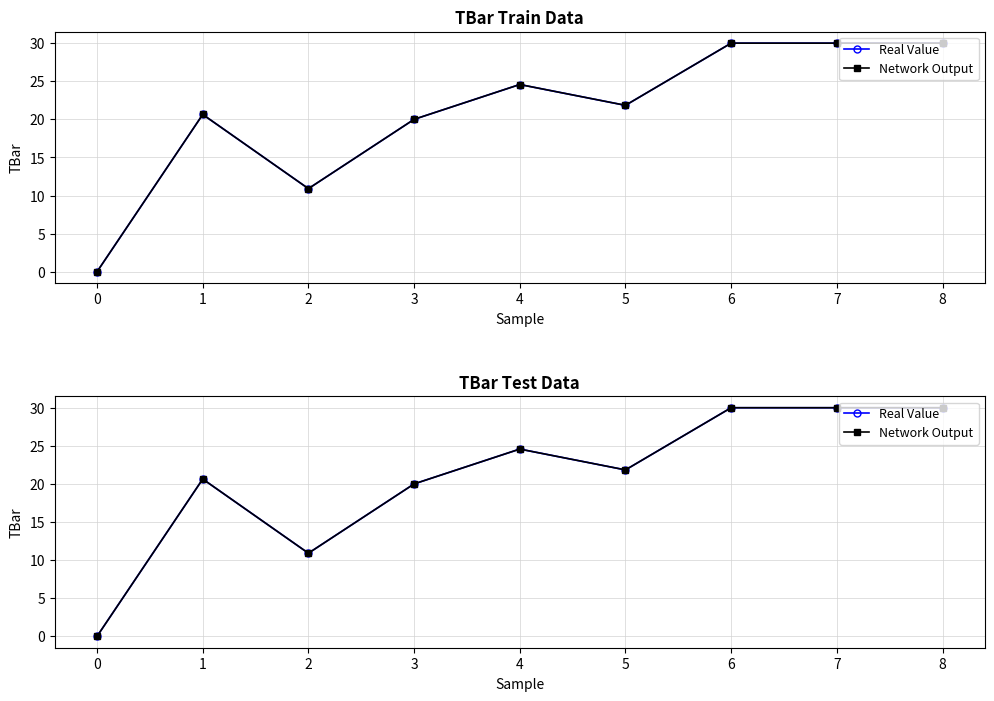

True or false: Network Output has more than 1 interior local peaks.

True